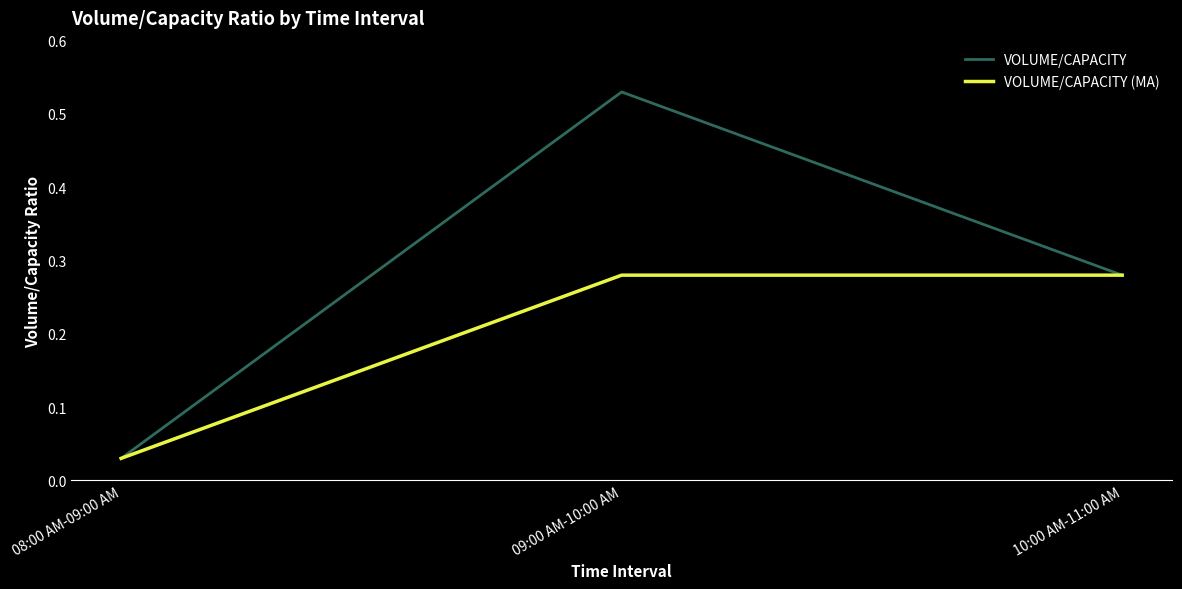

Which series has the largest range (max minus min)?

VOLUME/CAPACITY